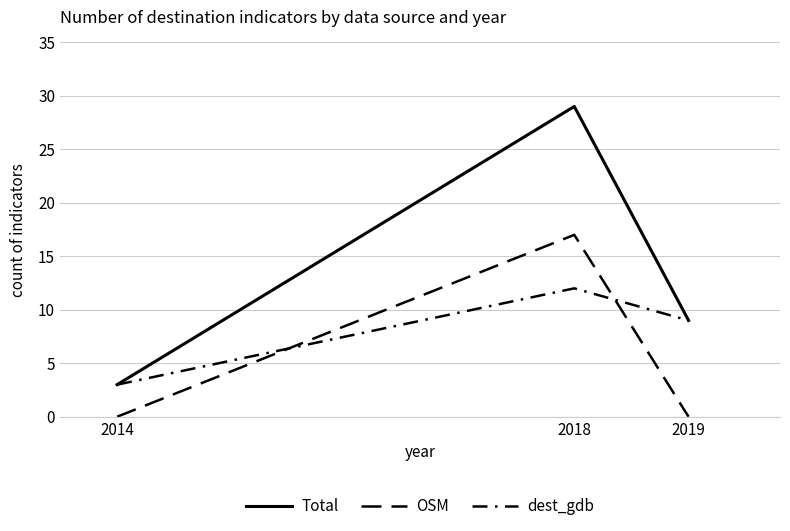

Is this an area chart (filled region under the line)?

No